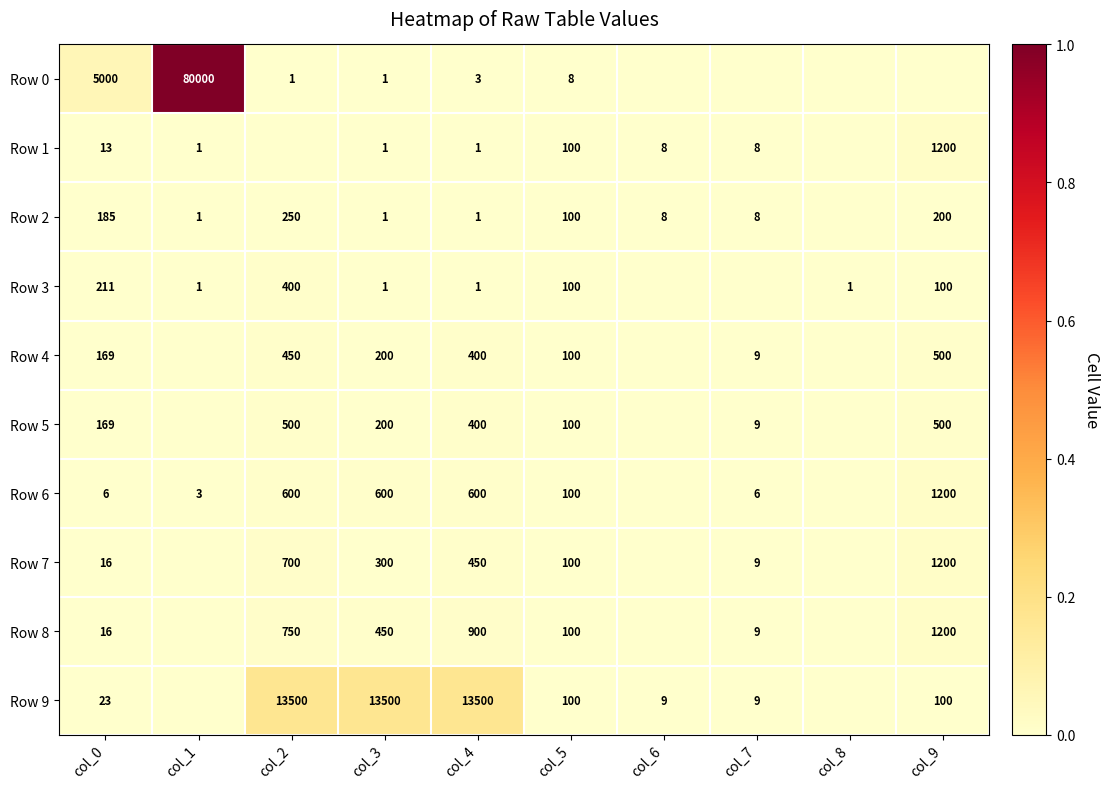

Is it true that Row 9 equals 100 at col_9?

True